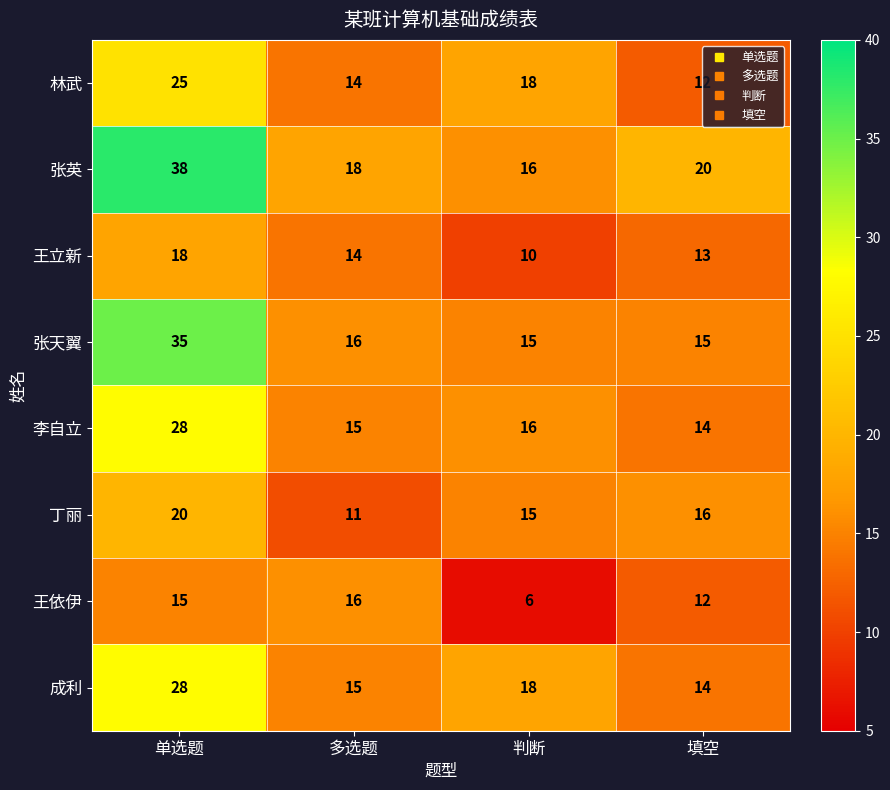

The 王立新 series shows 10 at 判断. True or false?

True